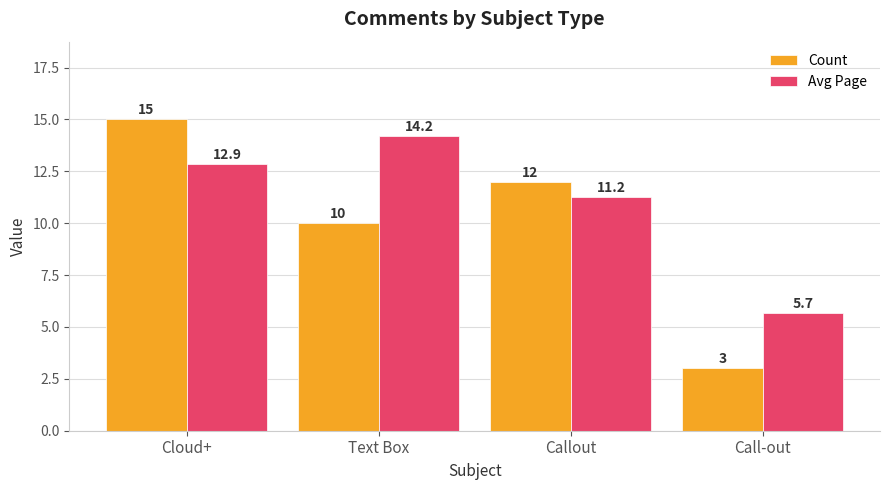

Which series changed the most between Text Box and Call-out?

Avg Page